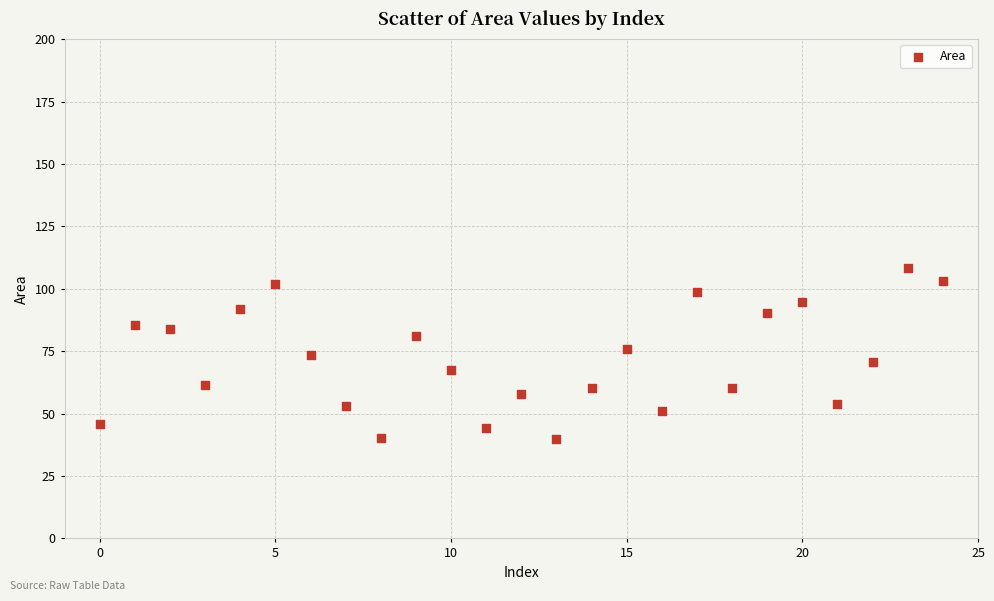

What is the range of Y values (max minus min)?

68.8